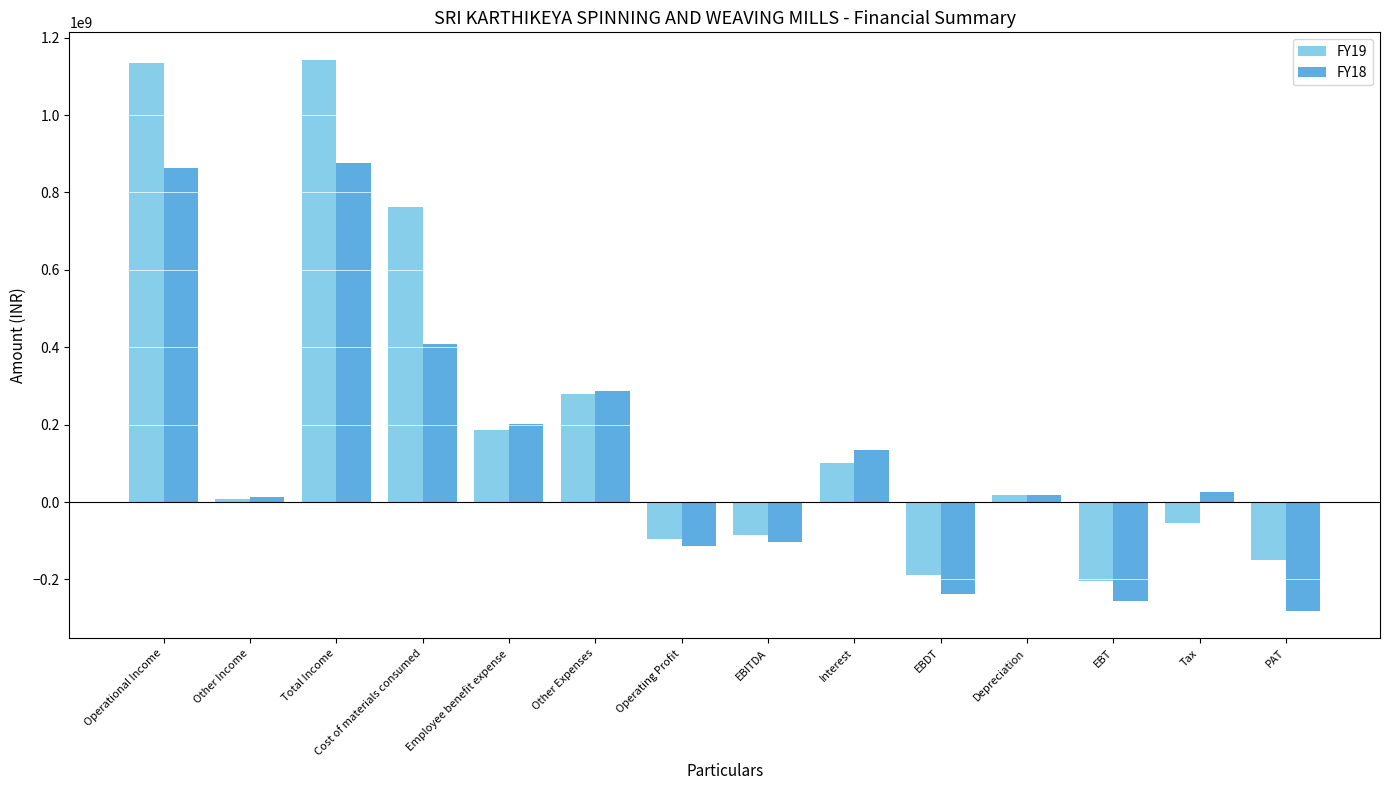

The value of FY18 at EBDT is -96670051. True or false?

False